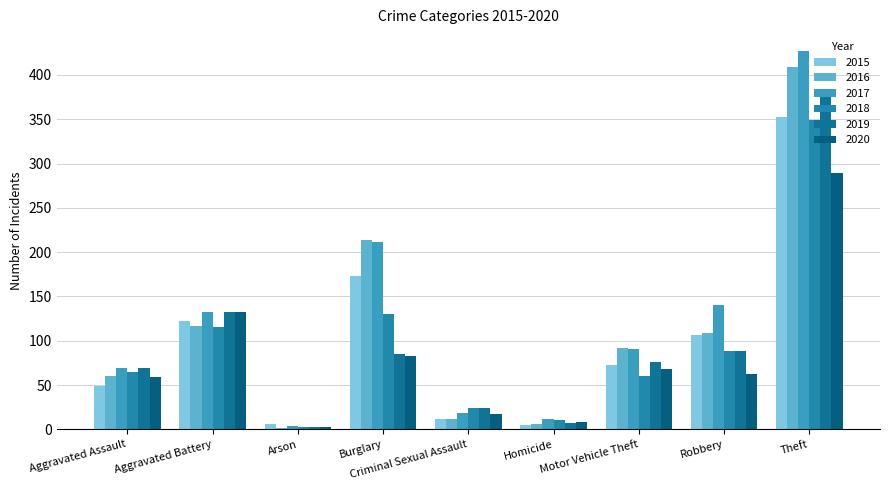

Reading left to right, list all the values displayed in this chart.

2015: 49	122	6	173	12	5	73	106	353
2016: 60	117	2	214	12	6	92	109	409
2017: 69	132	4	212	19	12	91	140	427
2018: 65	115	3	130	24	11	60	89	349
2019: 69	132	3	85	24	7	76	89	381
2020: 59	132	3	83	17	8	68	63	289